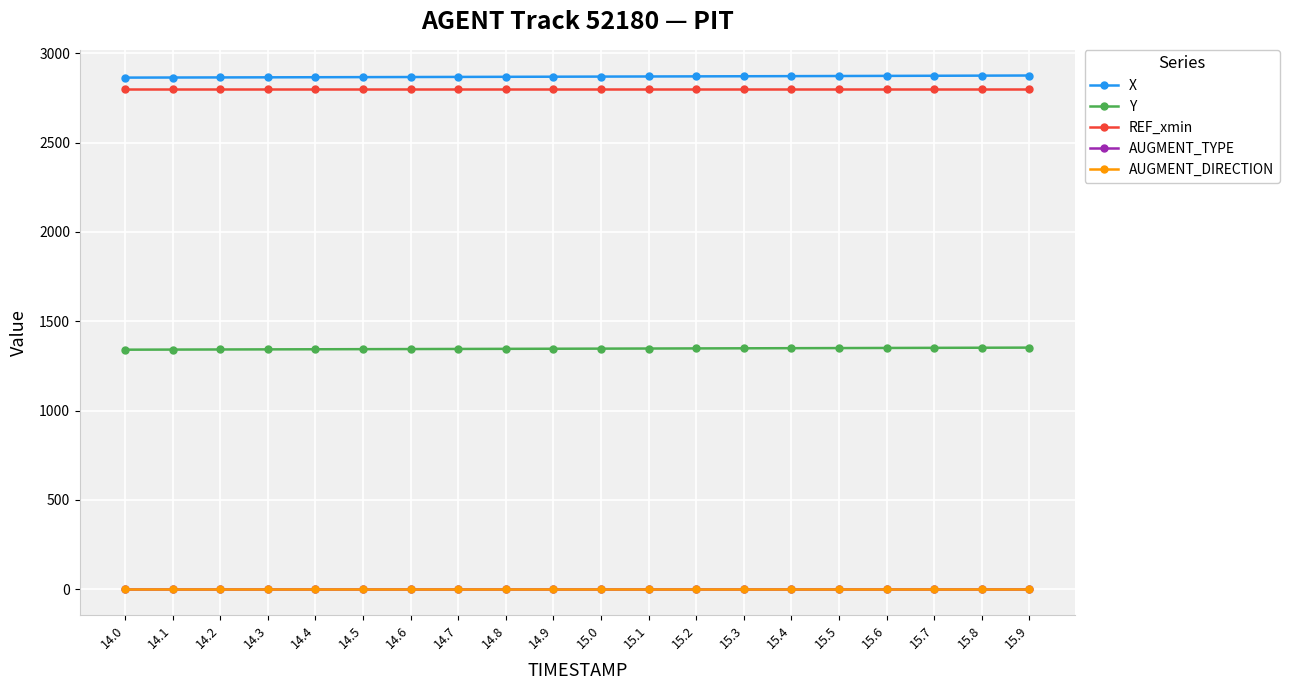

Count the number of categories in the chart.

20